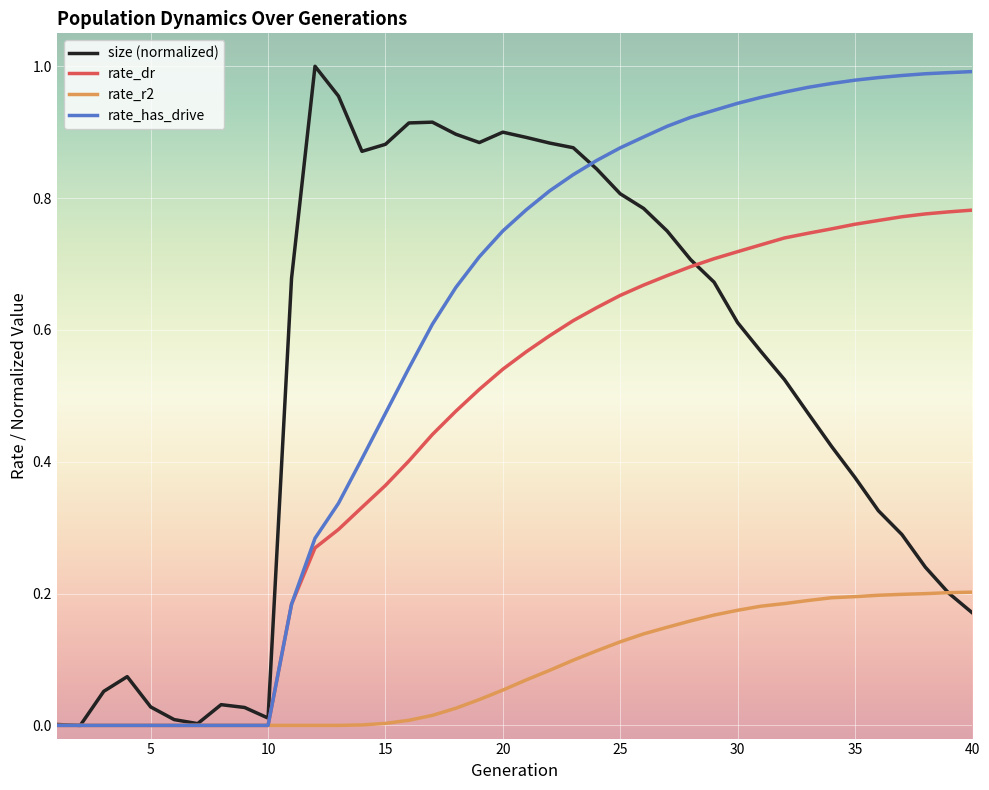

True or false: rate_has_drive and size (normalized) intersect in this chart.

True